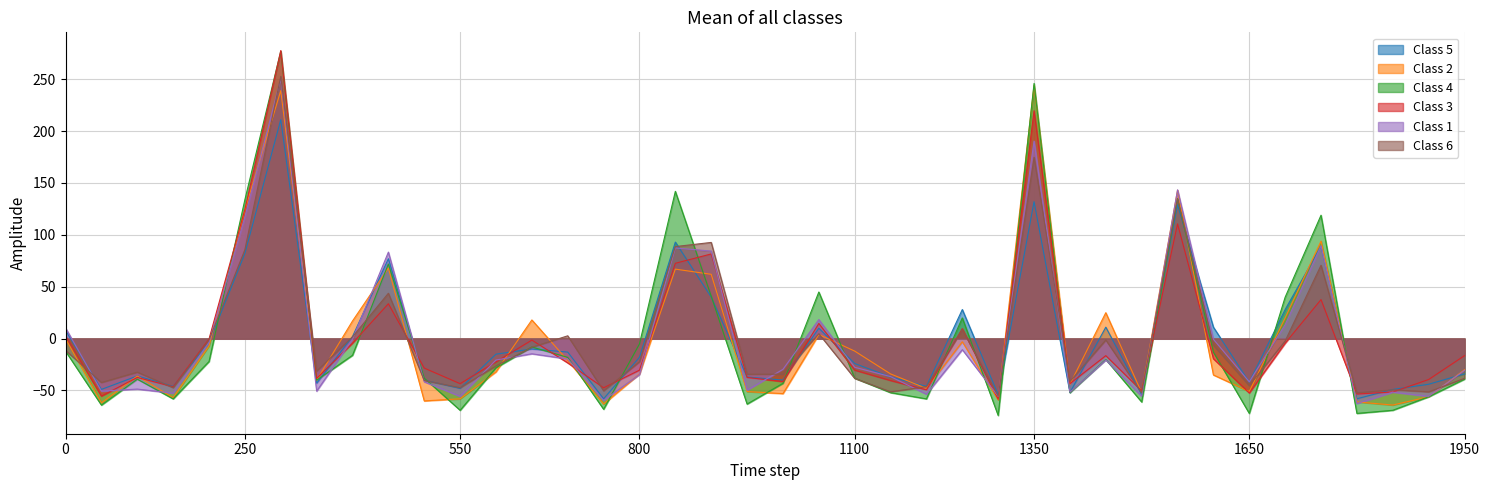

What is the greatest value displayed?

277.6